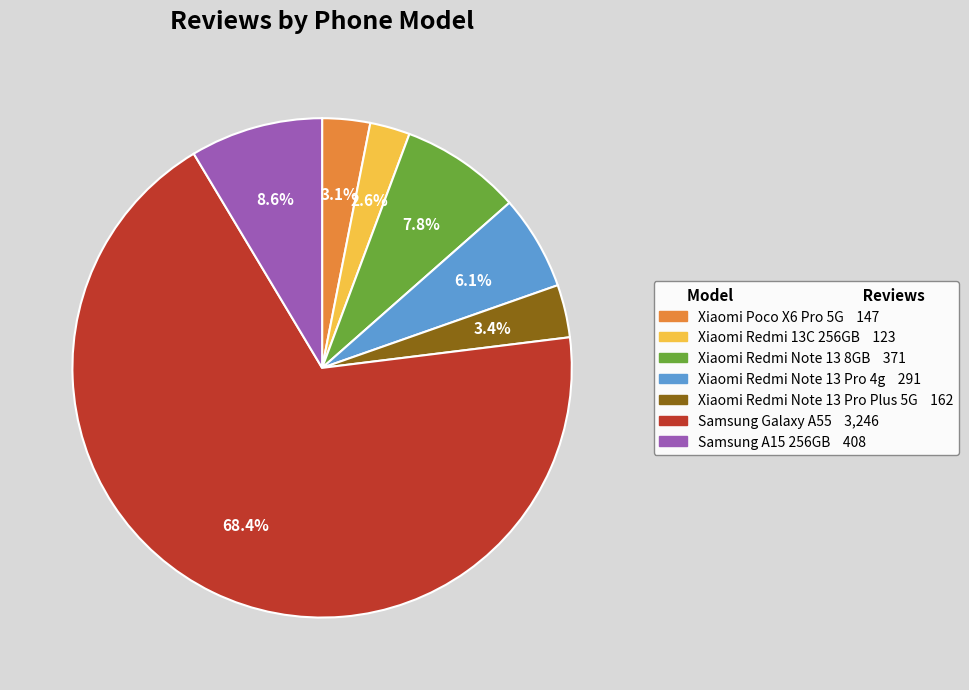

Does any single category account for the majority?

Yes